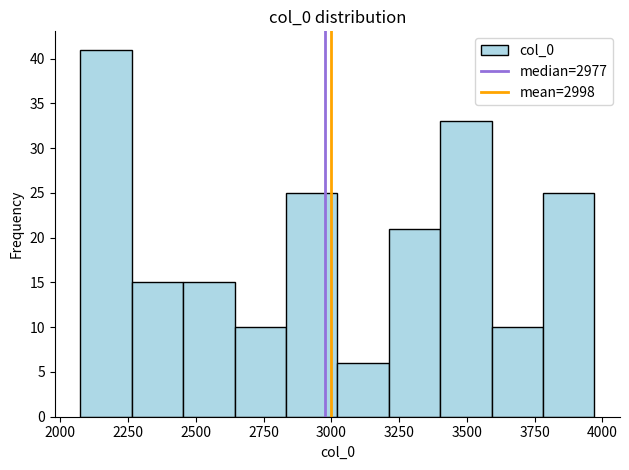

Around what value on the x-axis is the tallest bar? Give the approximate position of its centre, as read against the axis.

2150